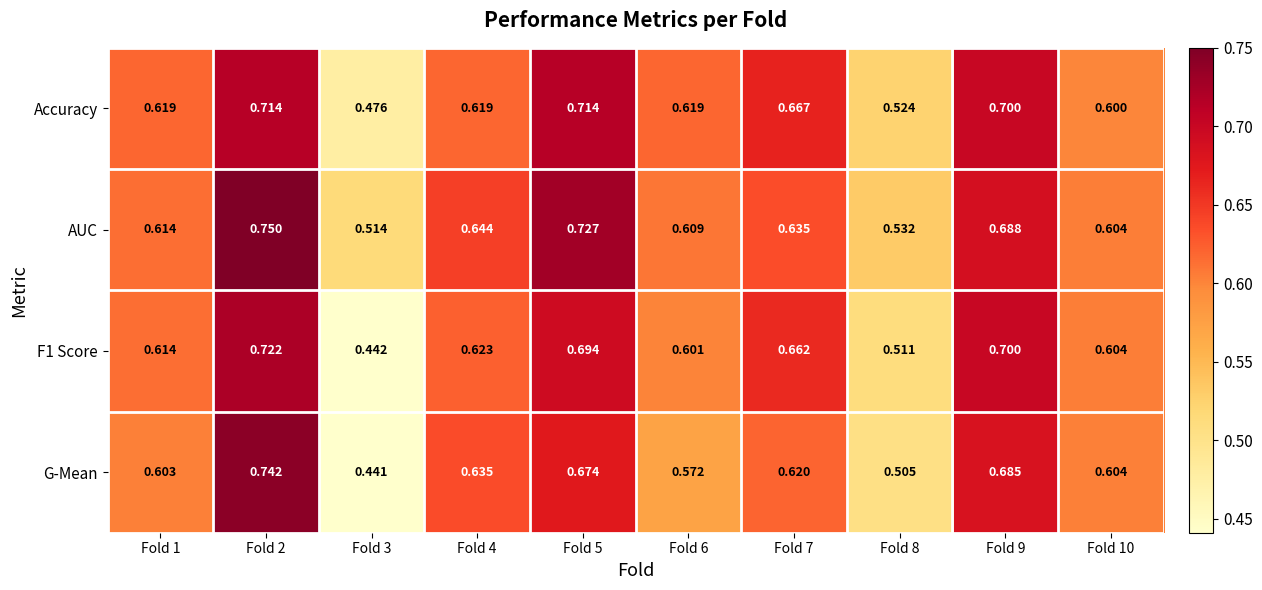

List the series in order of their overall mean, highest first.

AUC, Accuracy, F1 Score, G-Mean